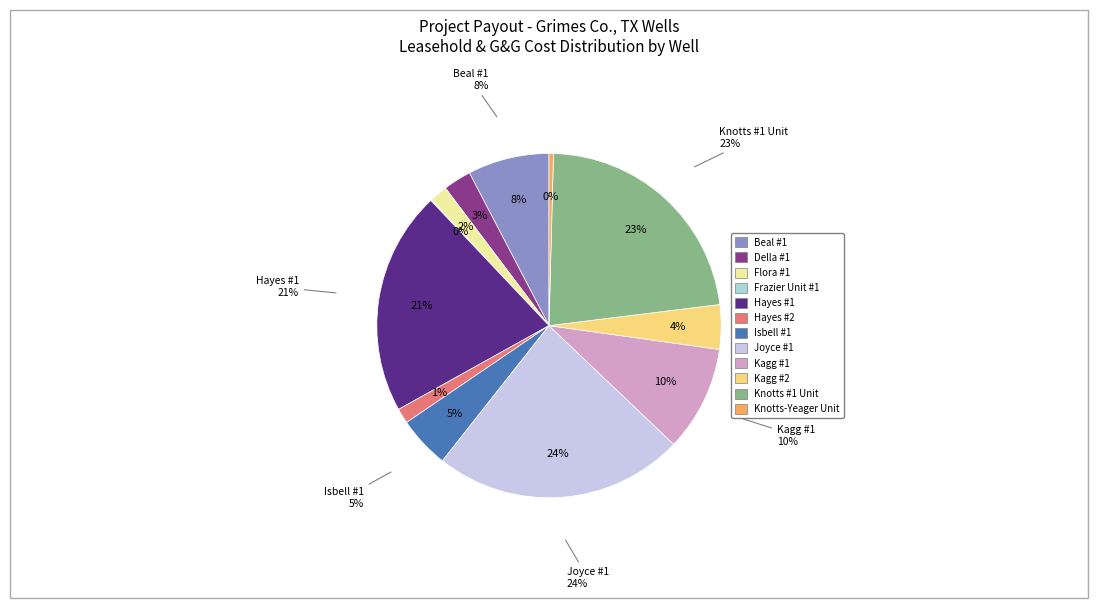

Is Hayes #1 the majority of the pie?

No